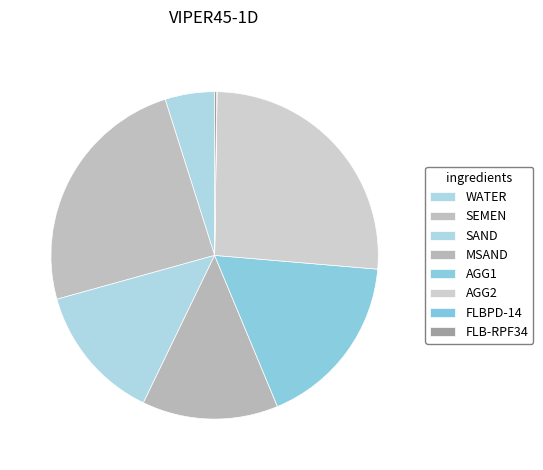

Is there any slice that represents more than half of the pie?

No